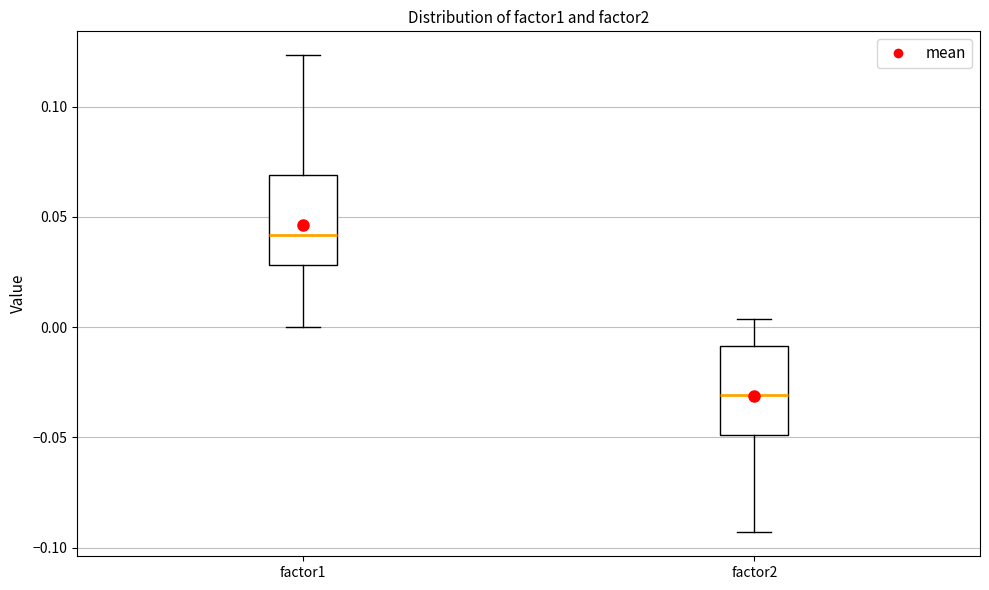

Reading left to right, transcribe this box plot: for each box, give where its median line is, the range the box spans, and where its two whiskers end, as read against the y-axis. The values are not printed on the chart, so give them approximately, as read against the axis.

factor1: median 0.040, box 0.030 to 0.070, whiskers 0.000 to 0.125
factor2: median -0.030, box -0.050 to -0.010, whiskers -0.095 to 0.005